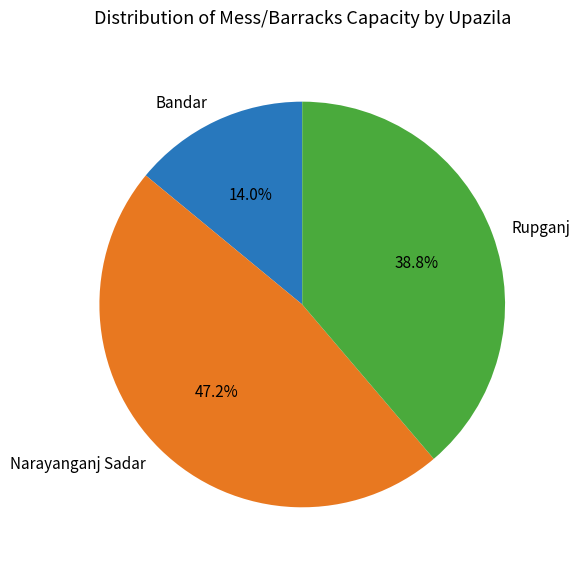

To the nearest percent, what is the average slice percentage?

33%